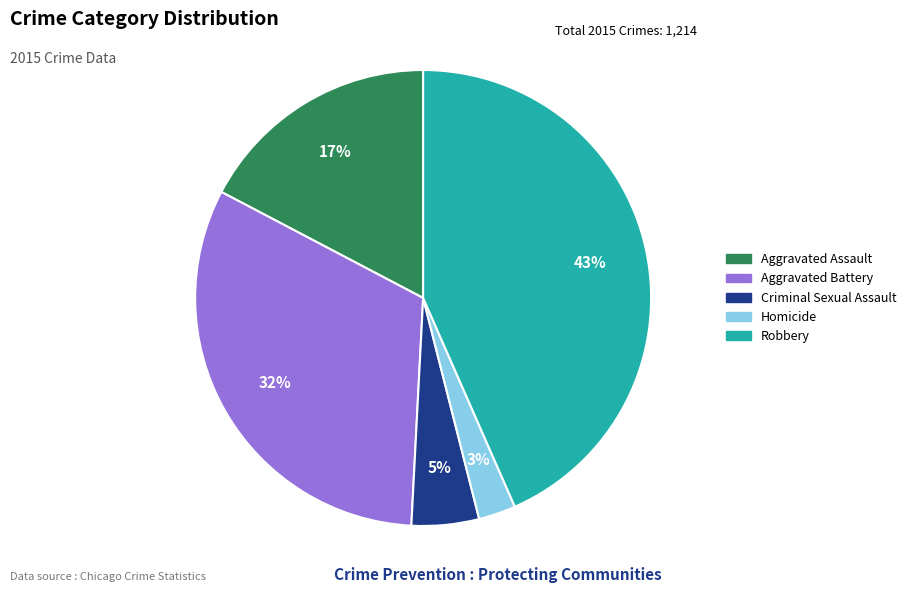

The Homicide slice represents 3% of the pie. True or false?

True